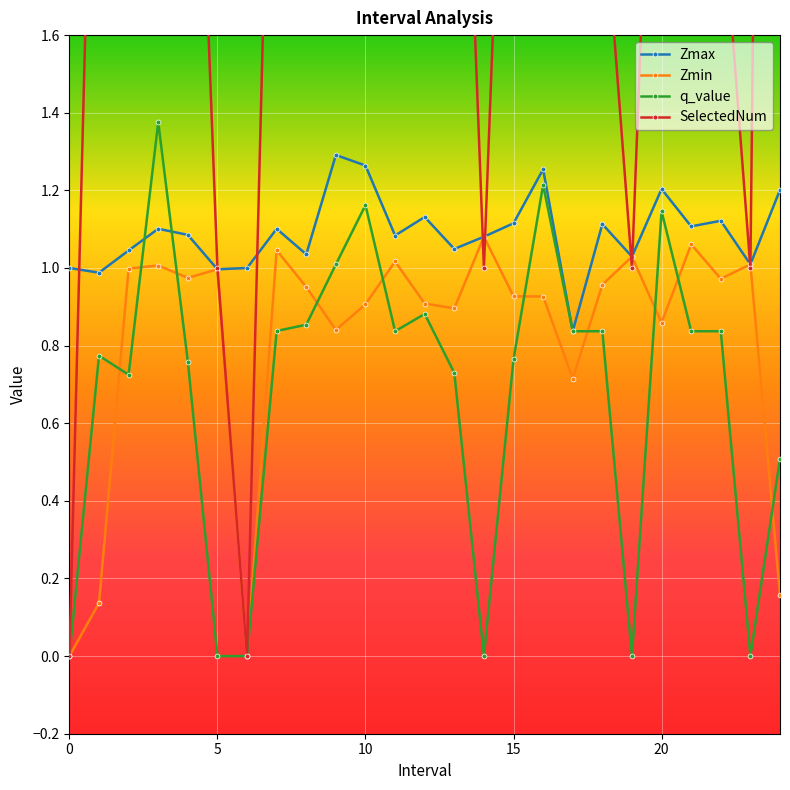

The Zmin series shows 1.0 at 22. True or false?

True